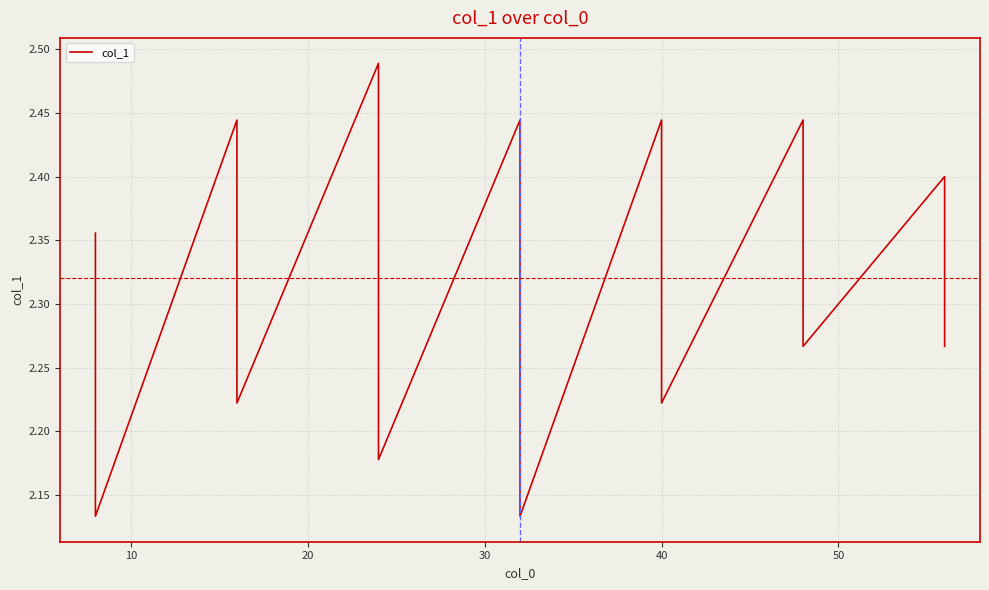

What is the label of the 13th point from the right?

40